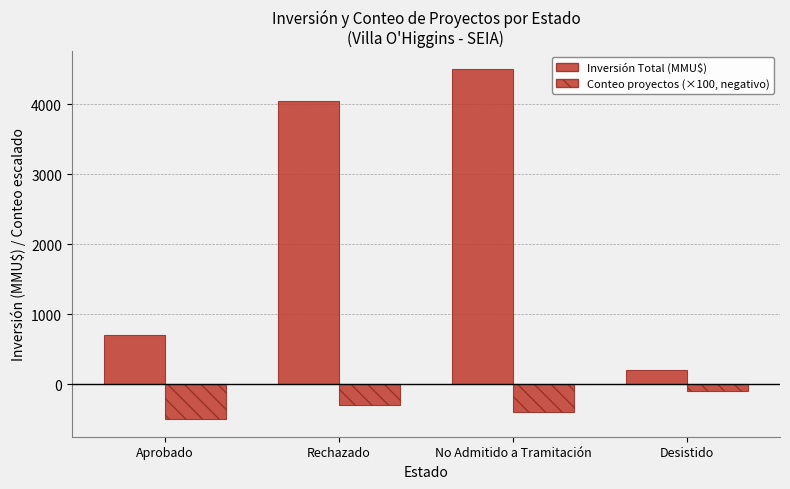

What position from the left is No Admitido a Tramitación?

3